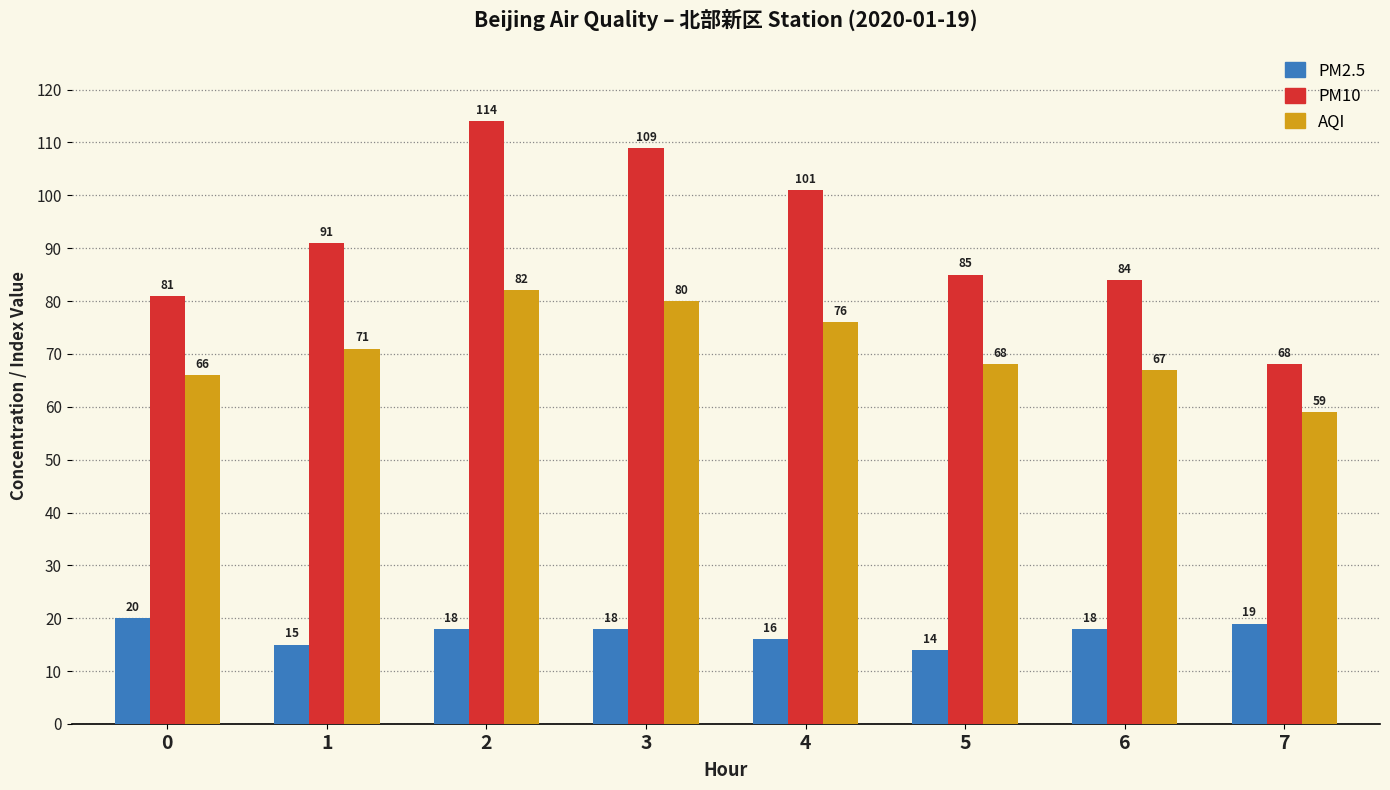

What value does the PM2.5 series have at 5?

14